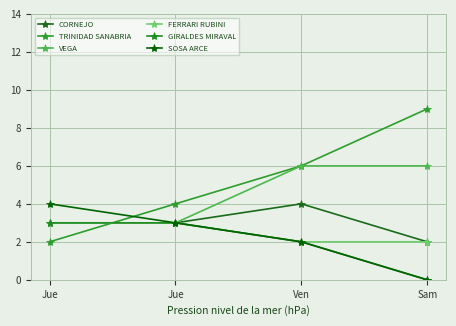

How many lines are shown in the chart?

6